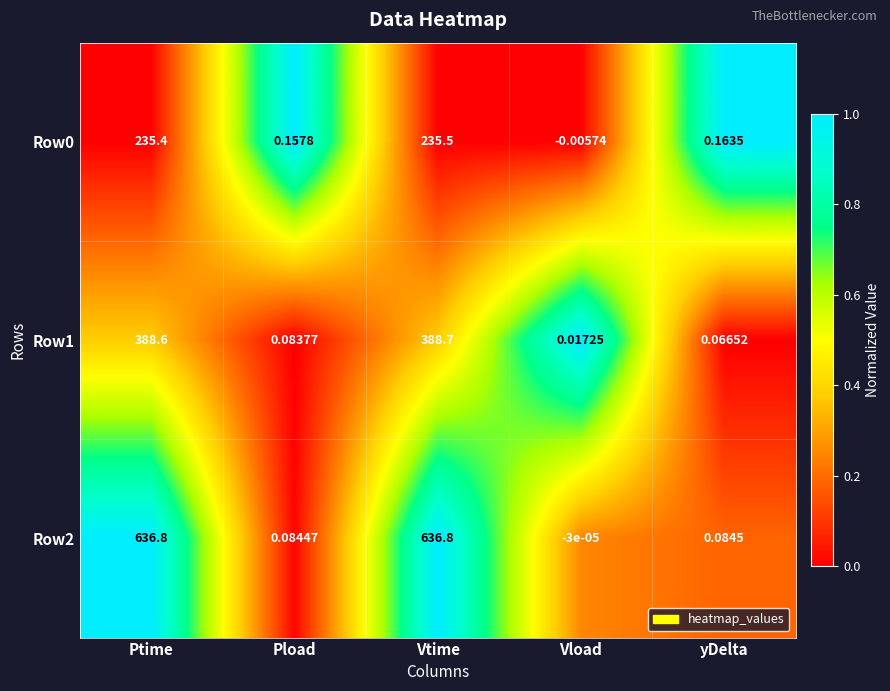

Where does the Row0 series first go above 0?

Ptime